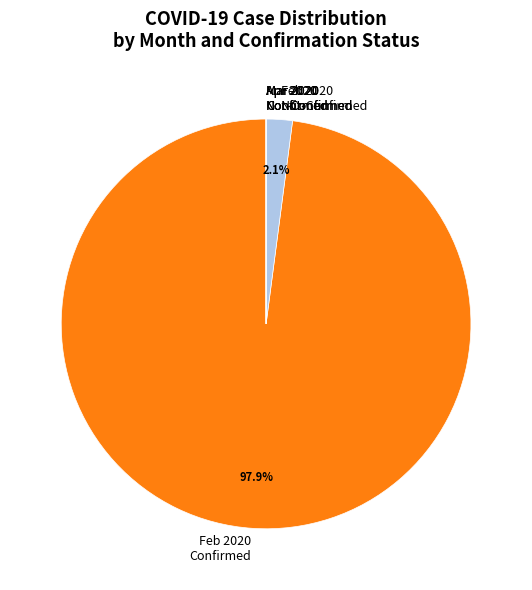

What is the largest slice in the pie chart?

Feb 2020 Confirmed